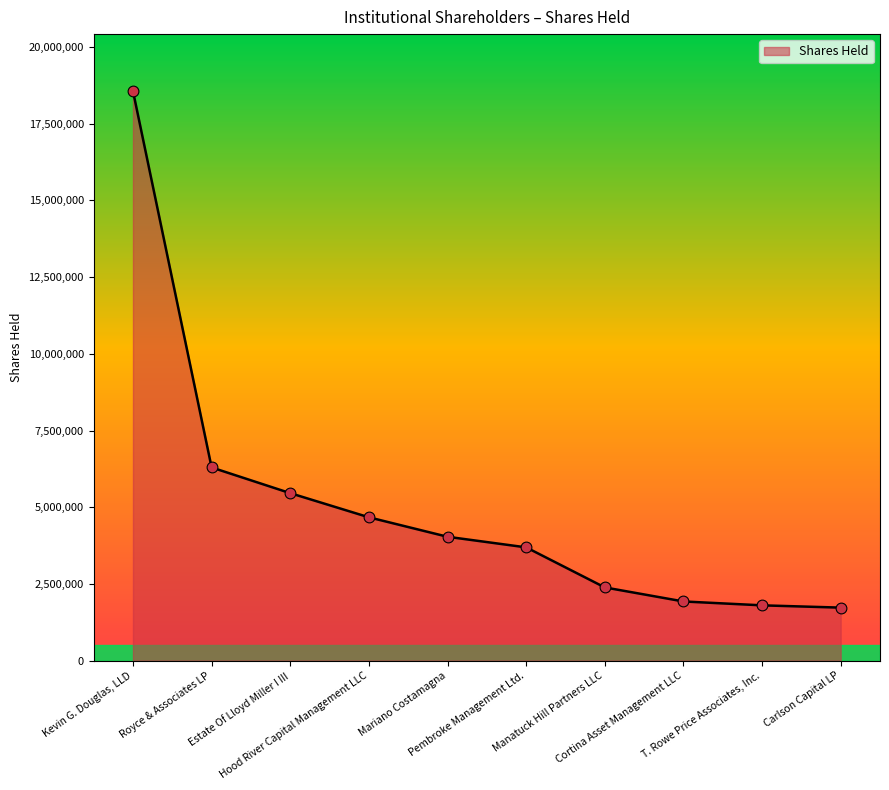

What is the change in value from Royce & Associates LP to Cortina Asset Management LLC?

-4367436